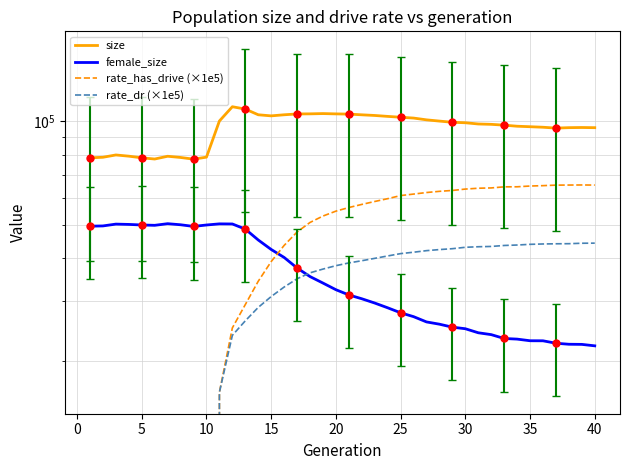

How many data points does each series have?

40